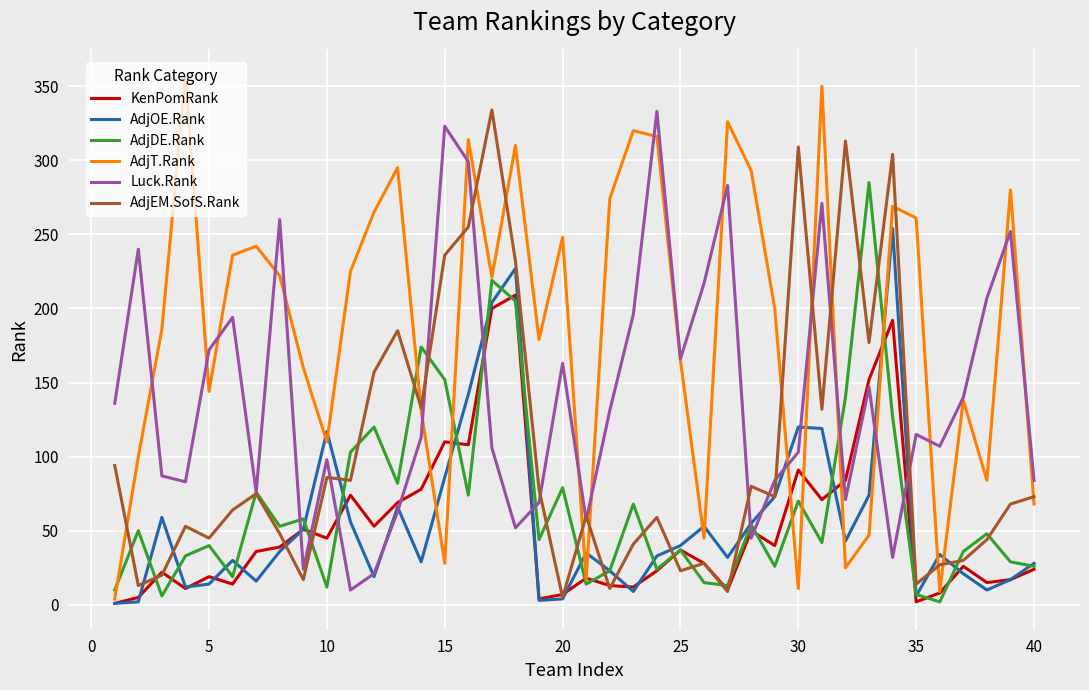

Which series has the widest spread of values?

AdjT.Rank